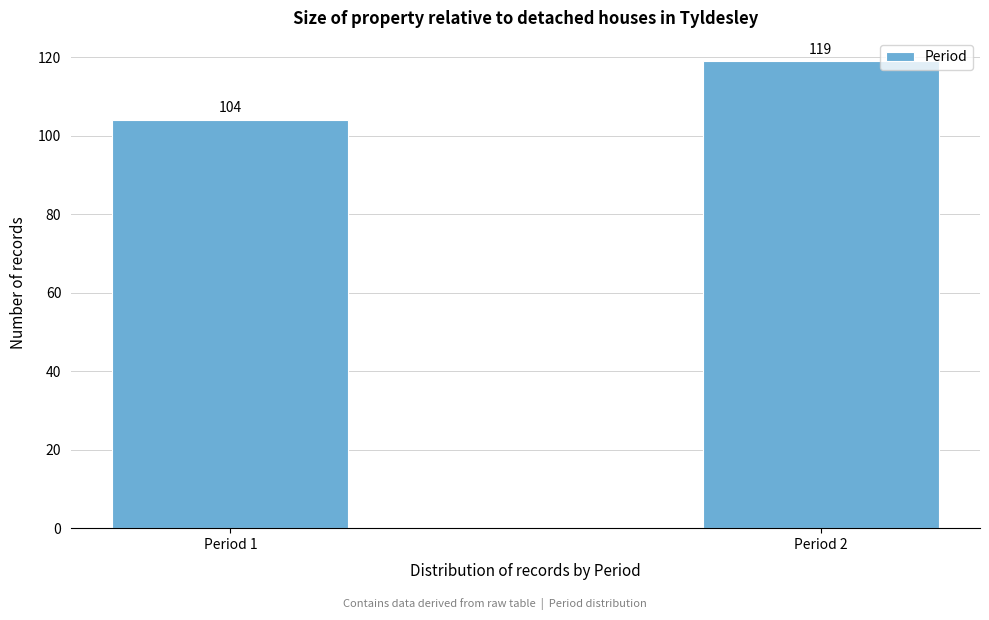

Reading right to left, extract all data points from this chart.

119	104